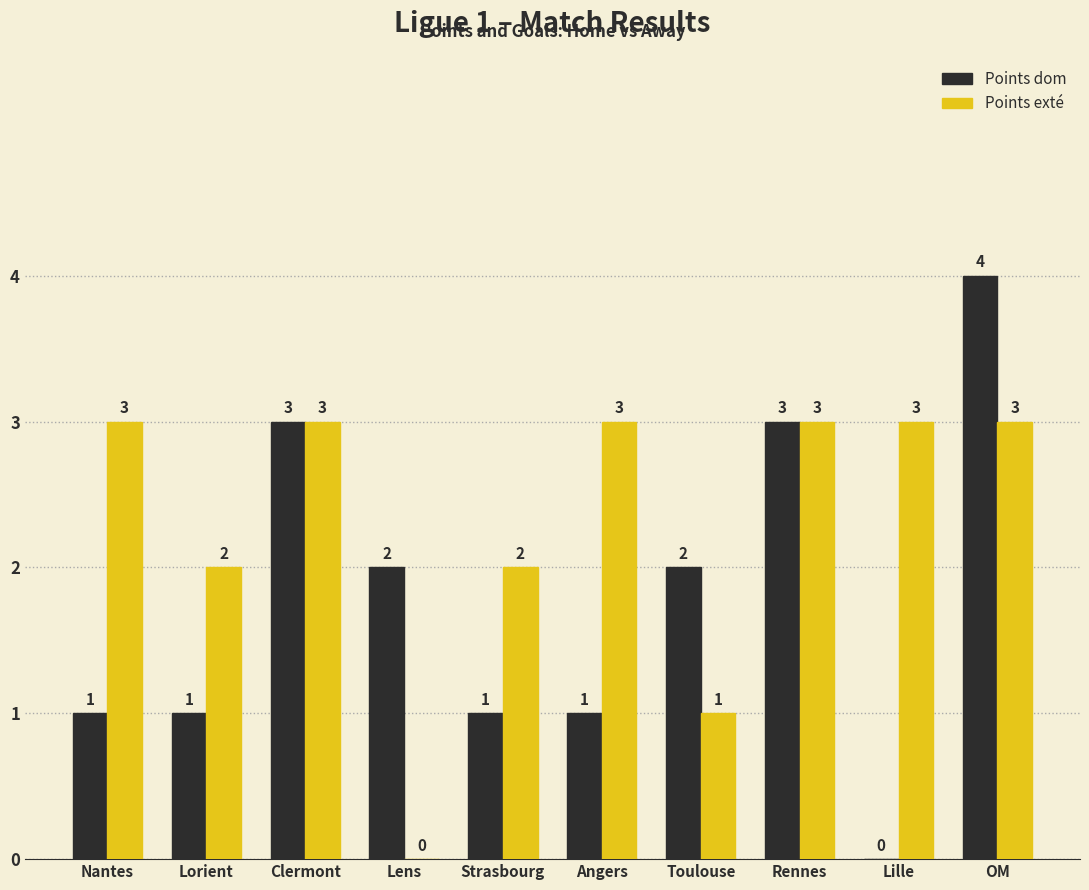

How many Points dom values are between 1 and 3?

8